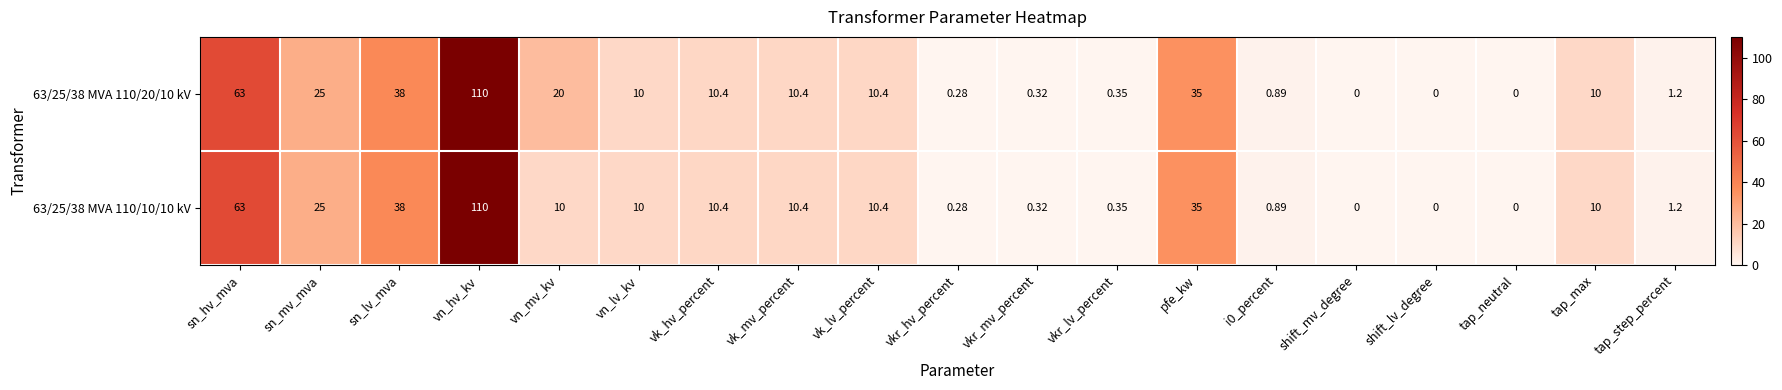

Where is 63/25/38 MVA 110/20/10 kV nearest to the value 55?

sn_hv_mva